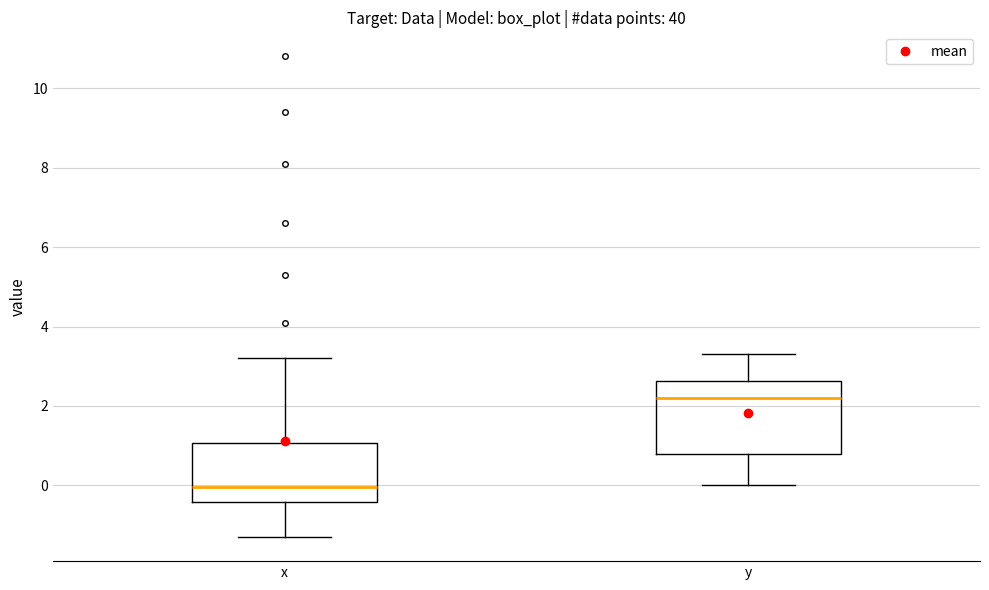

Which box is the tallest, from its lower edge to its upper edge?

y